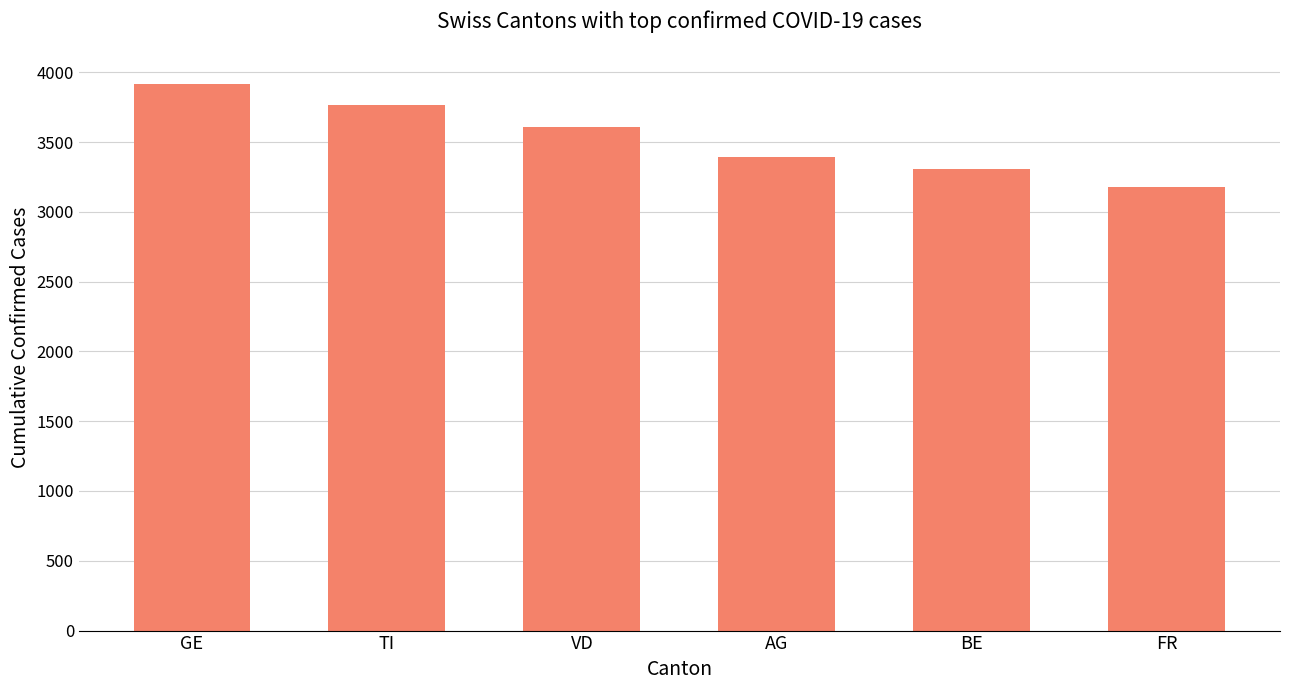

Reading left to right, what are all the values shown in this chart?

GE=3917	TI=3765	VD=3606	AG=3394	BE=3309	FR=3178